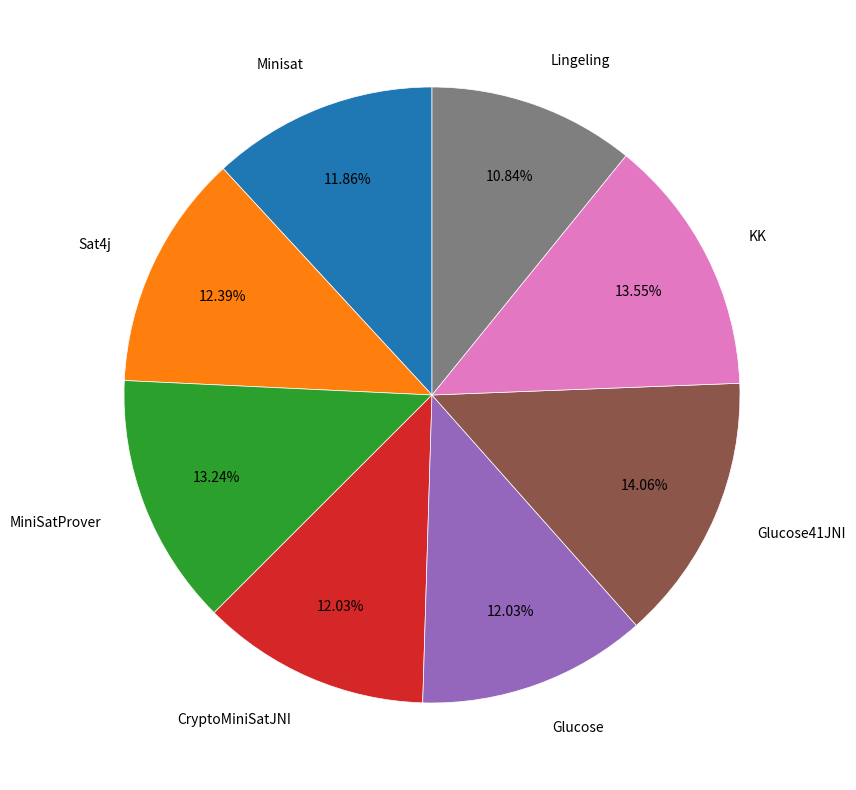

Which slice is the smallest?

Lingeling